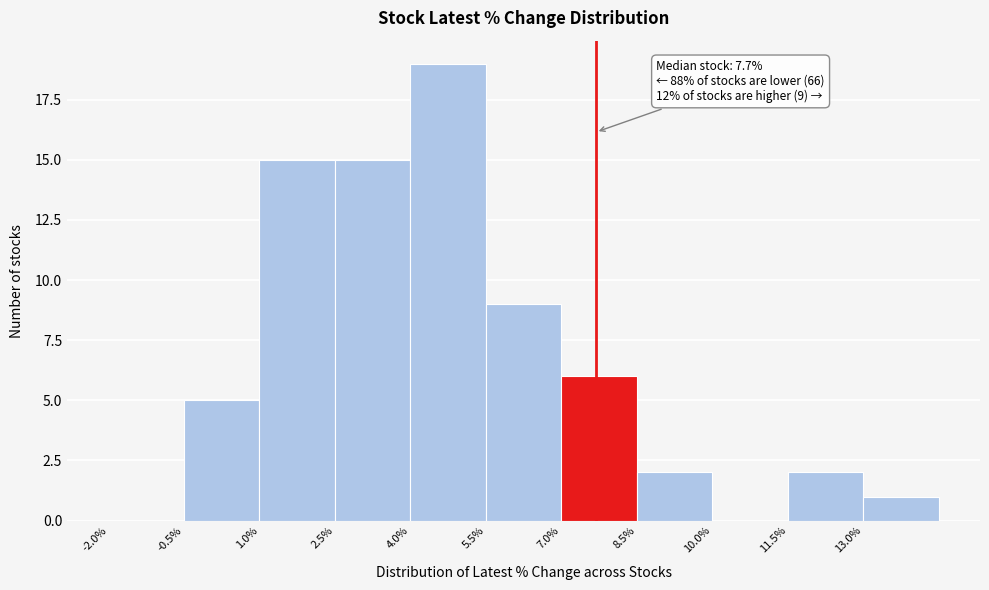

Over which range of the x-axis is the bar tallest?

4.0 to 5.5